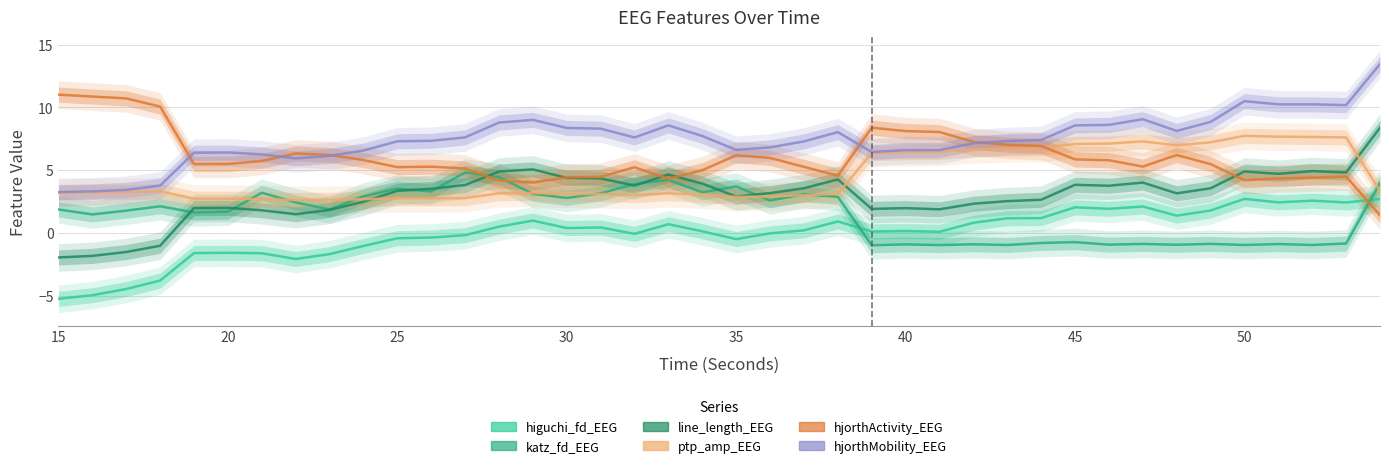

True or false: hjorthMobility_EEG and ptp_amp_EEG intersect in this chart.

False